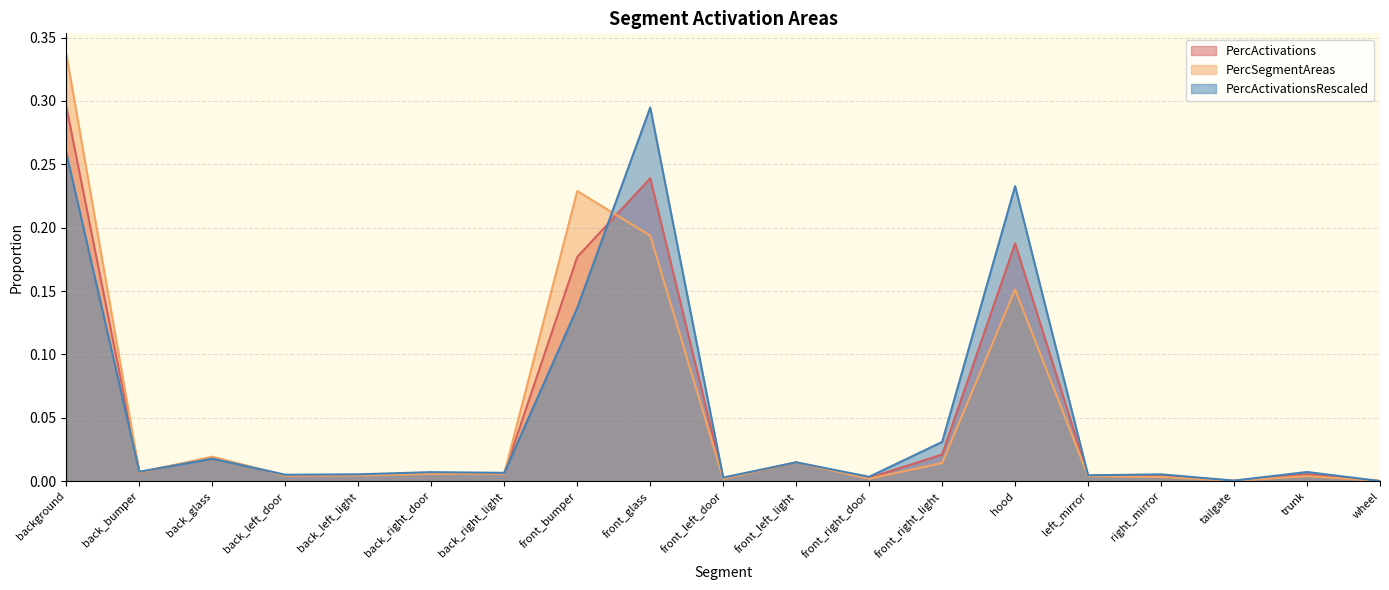

At which category does PercActivations reach its first local peak?

back_glass